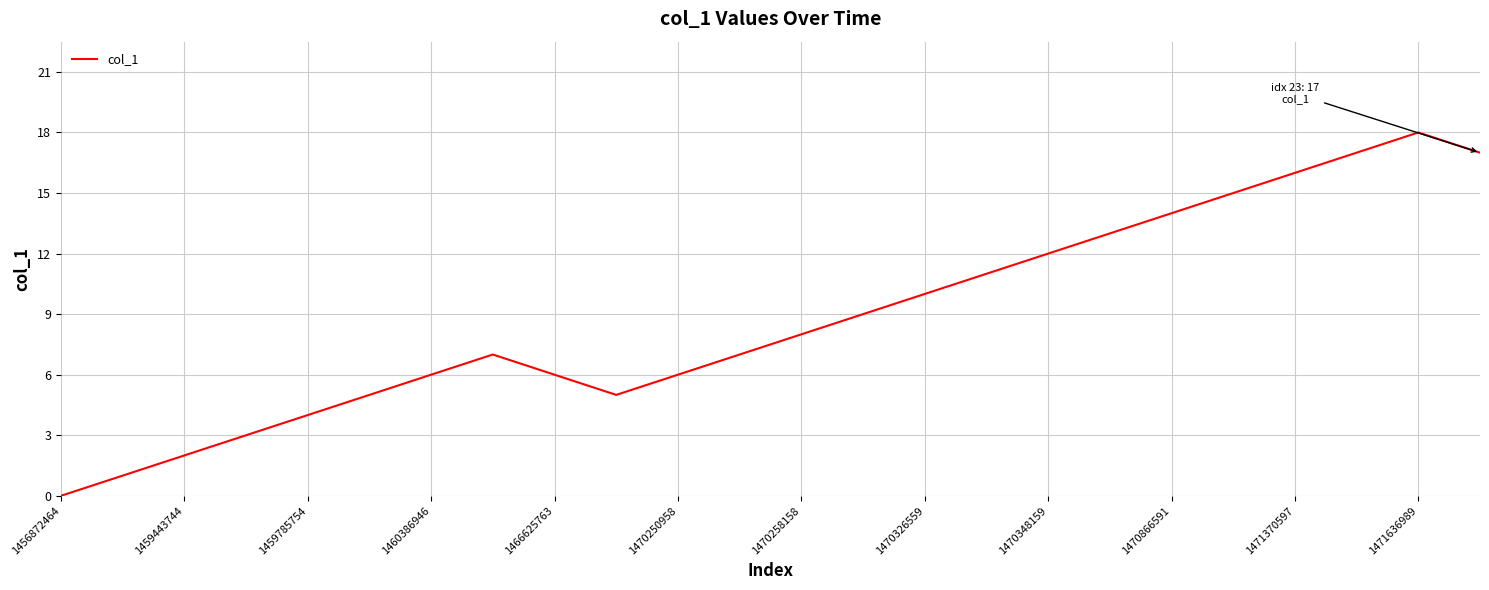

What is the difference between the maximum and minimum values?

18